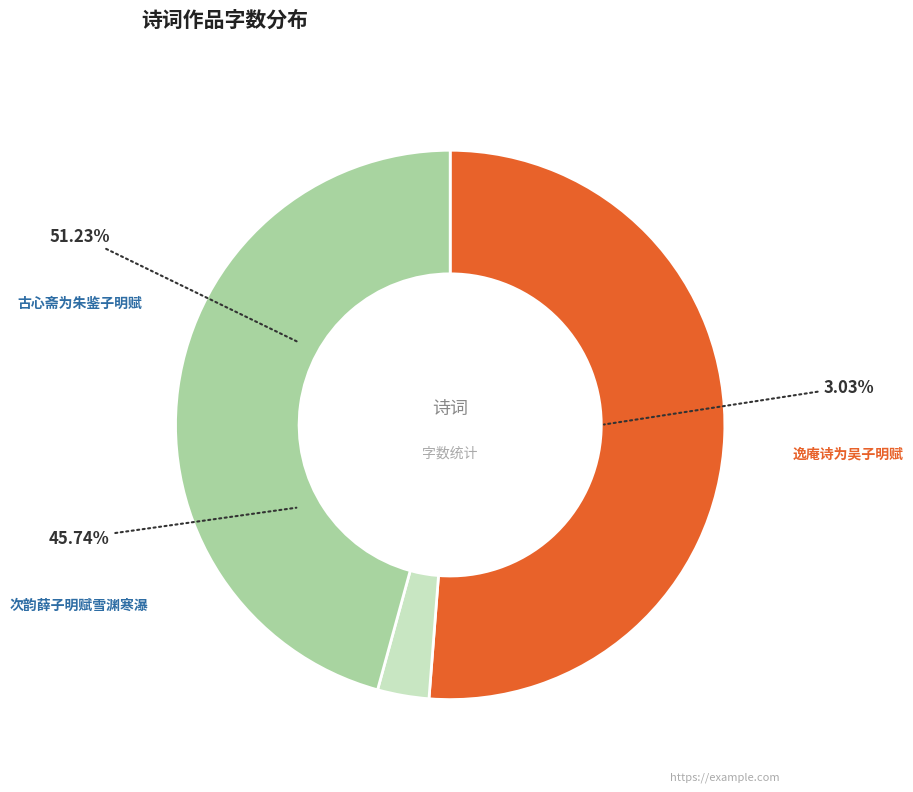

What is the change in value from 古心斋为朱鉴子明赋 to 逸庵诗为吴子明赋?

-1147961